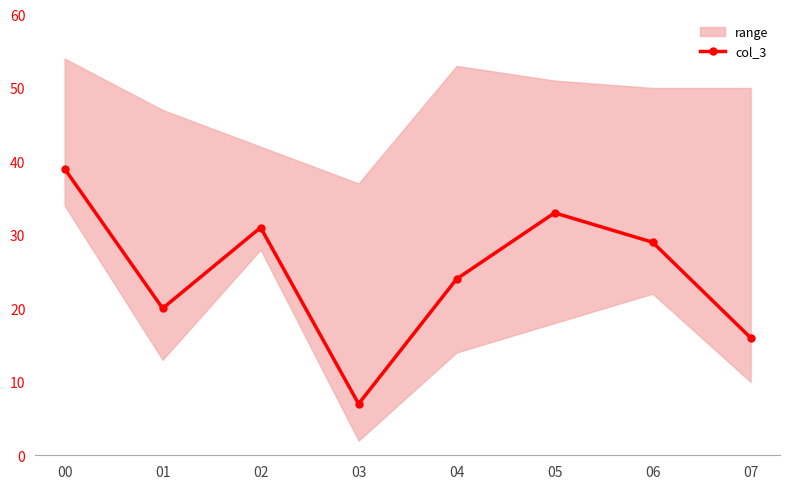

At which category does the data reach its first local peak?

02